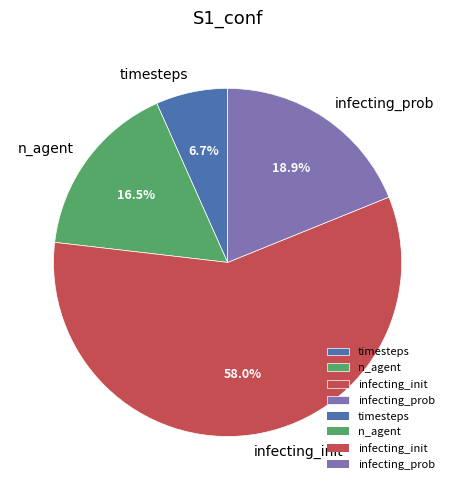

How many segments does this pie chart have?

4